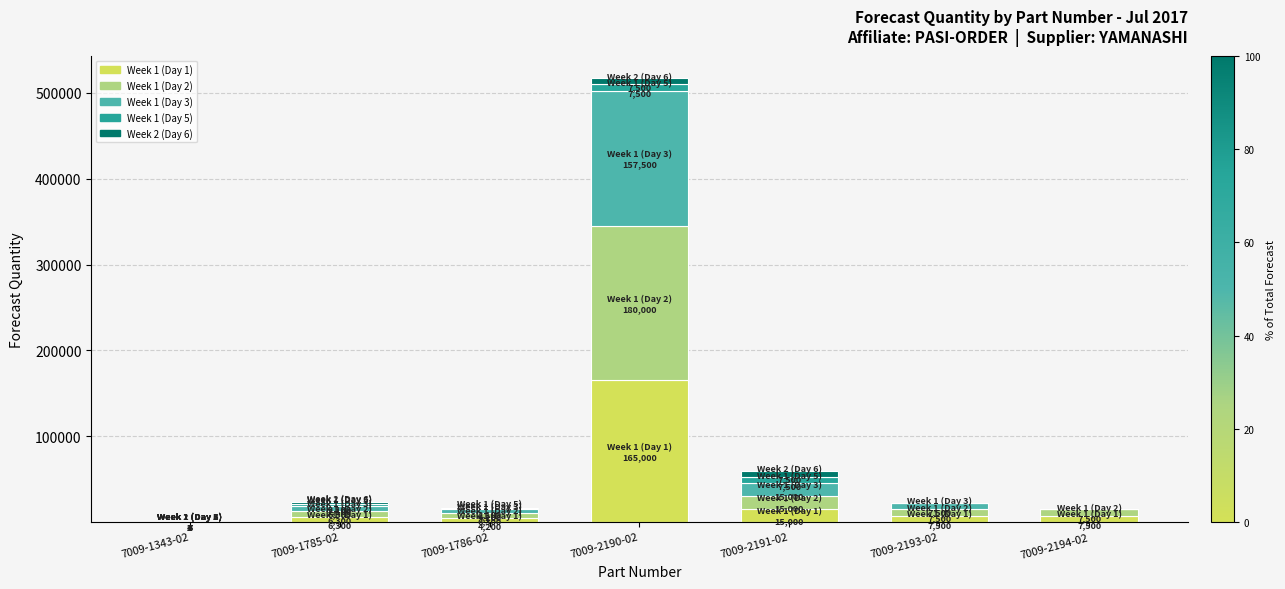

Count the number of data series in this chart.

5